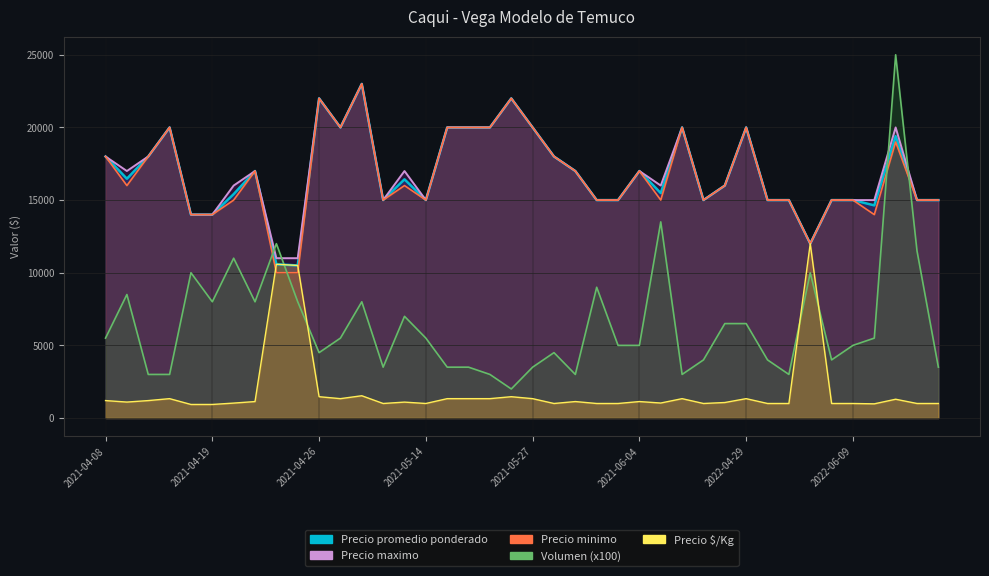

True or false: Precio $/Kg has a value of 1333 at 2021-05-17.

True